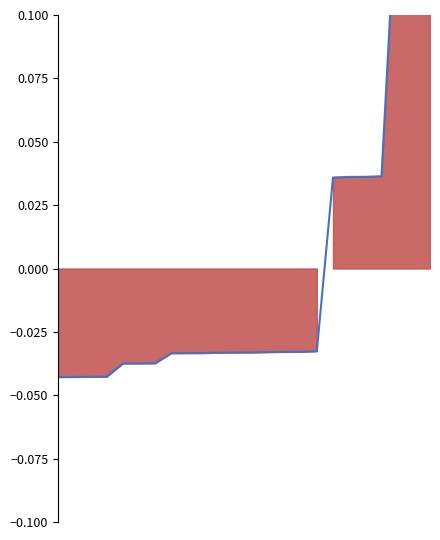

Count the values in the range 0 to 1.

7